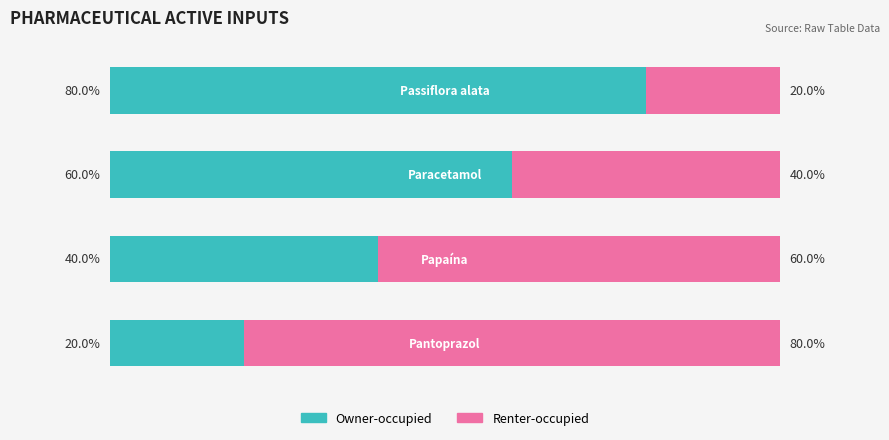

What are all the series names shown in the legend?

Owner-occupied, Renter-occupied